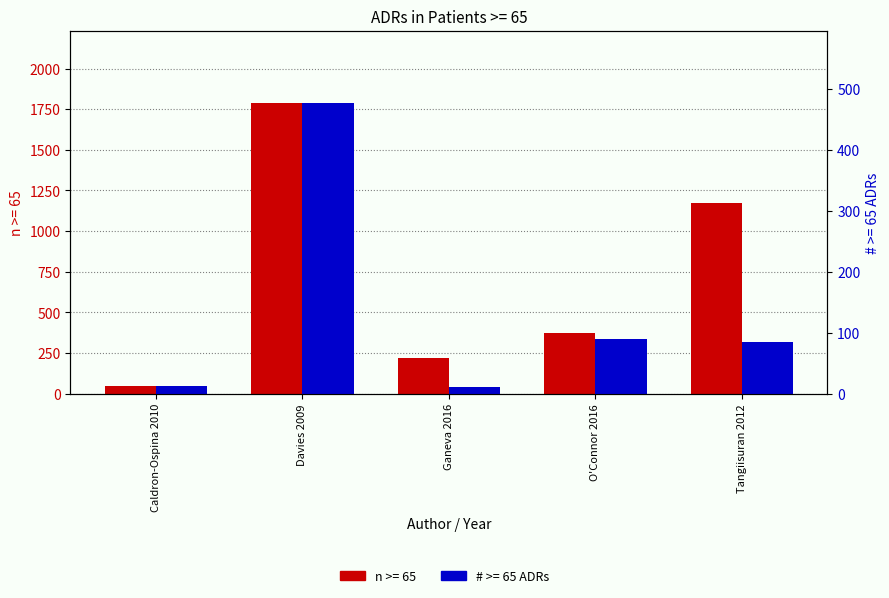

Rank the categories by n >= 65 value from highest to lowest.

Davies 2009, Tangiisuran 2012, O'Connor 2016, Ganeva 2016, Caldron-Ospina 2010